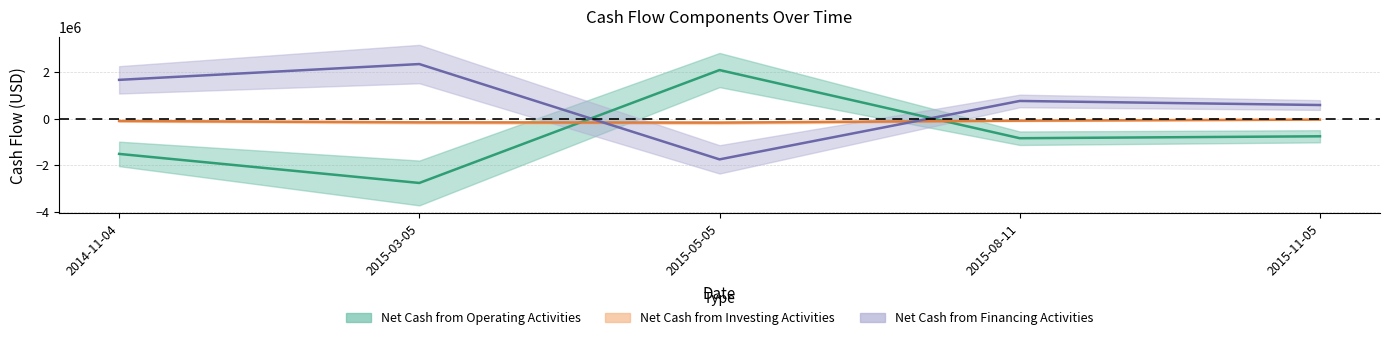

Which category has the lowest value in the Net Cash from Financing Activities series?

2015-05-05